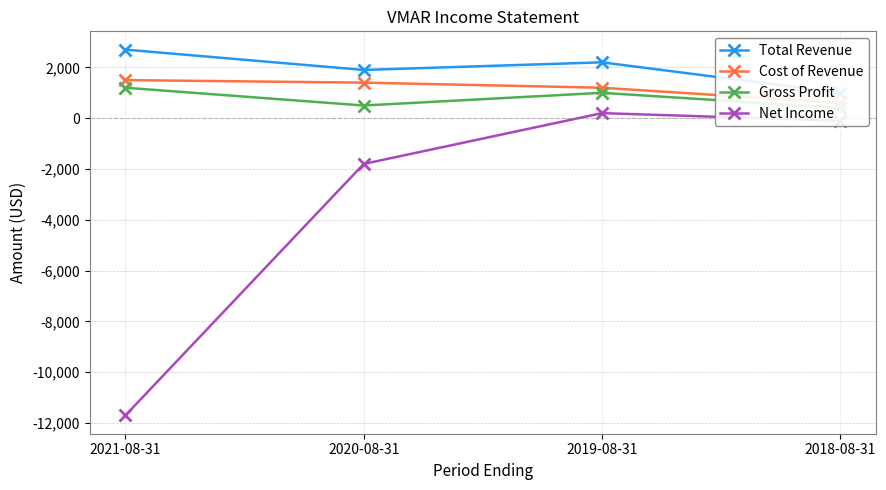

What value does the Cost of Revenue series have at 2018-08-31, to the nearest 10?

600